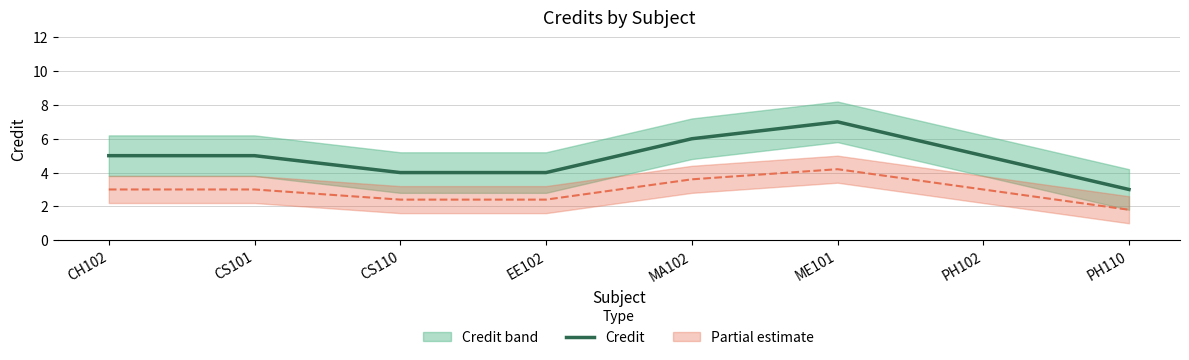

How many data points are less than 5?

3